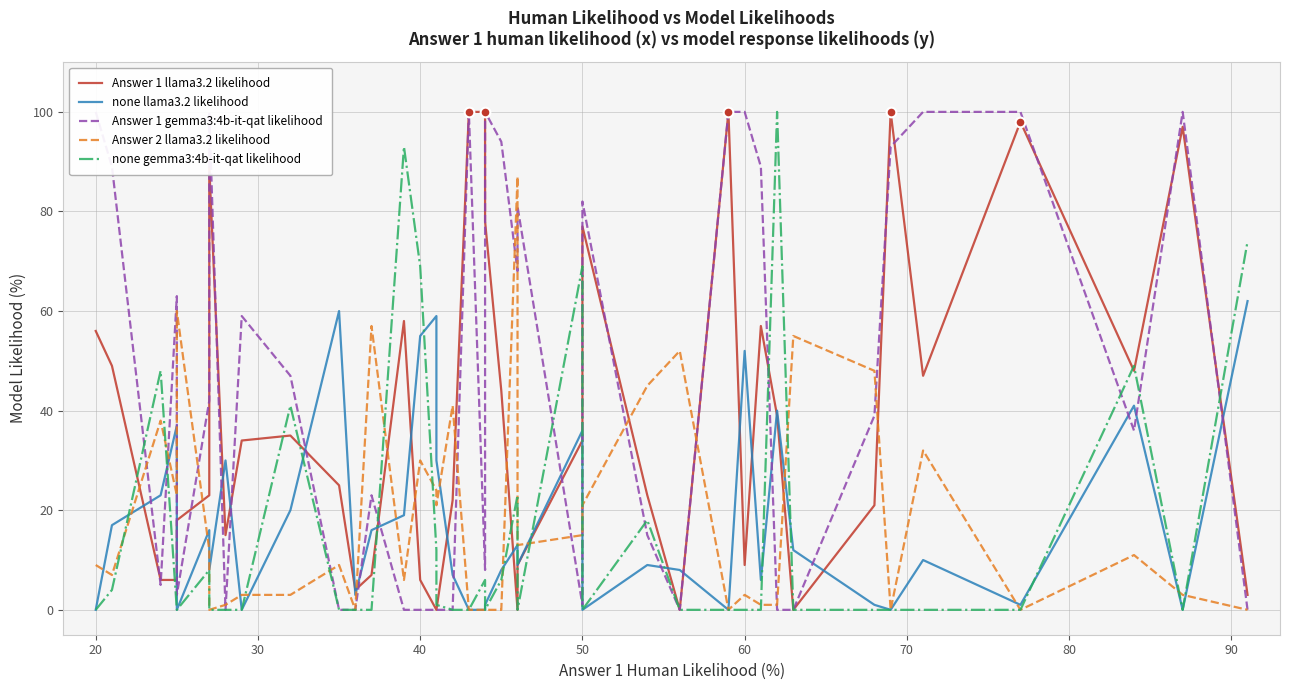

Reading left to right, extract all data points from this chart.

Answer 1 llama3.2 likelihood: 56	49	6	6	18	23	89	15	34	35	25	4	7	58	6	0	0	22	100	100	78	44	0	9	34	77	23	0	100	9	57	39	0	21	100	47	98	48	97	3
none llama3.2 likelihood: 0	17	23	37	0	16	8	30	0	20	60	3	16	19	55	59	30	7	0	0	1	8	13	9	36	0	9	8	0	52	6	40	12	1	0	10	1	41	0	62
Answer 1 gemma3:4b-it-qat likelihood: 100	89	5	63	3	42	100	0	59	47	0	0	23	0	0	0	0	0	100	8	100	94	68	81	1	82	15	0	100	100	89	0	0	39	93	100	100	36	100	0
Answer 2 llama3.2 likelihood: 9	7	38	23	60	12	0	1	3	3	9	0	57	6	30	24	21	41	0	0	0	0	87	13	15	21	45	52	0	3	1	1	55	48	0	32	0	11	3	0
none gemma3:4b-it-qat likelihood: 0	4	48	0	0	8	0	0	0	41	0	0	0	93	69	12	1	0	0	6	0	6	23	0	69	0	18	0	0	0	0	100	0	0	0	0	0	49	0	74